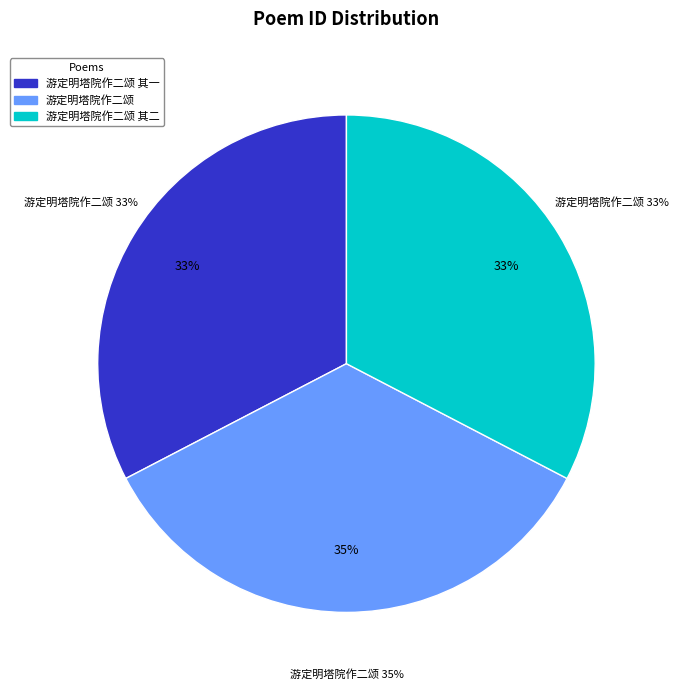

Does any single category account for the majority?

No